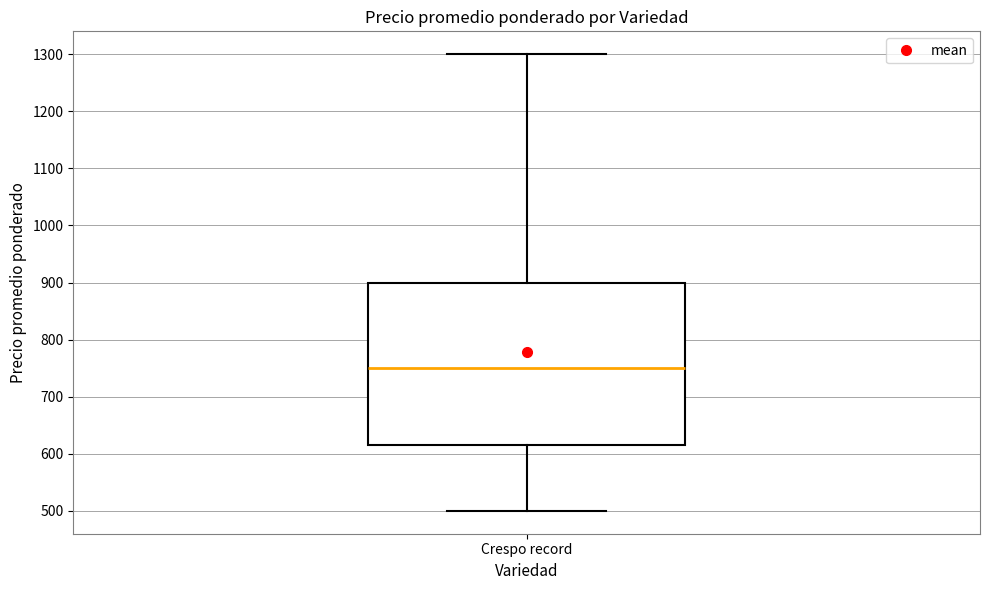

Read this box plot against the y-axis: the position of the median line, the range covered by the box, and the ends of both whiskers. The values are not printed on the chart, so give them approximately, as read against the axis.

median 750, box 620 to 900, whiskers 500 to 1300